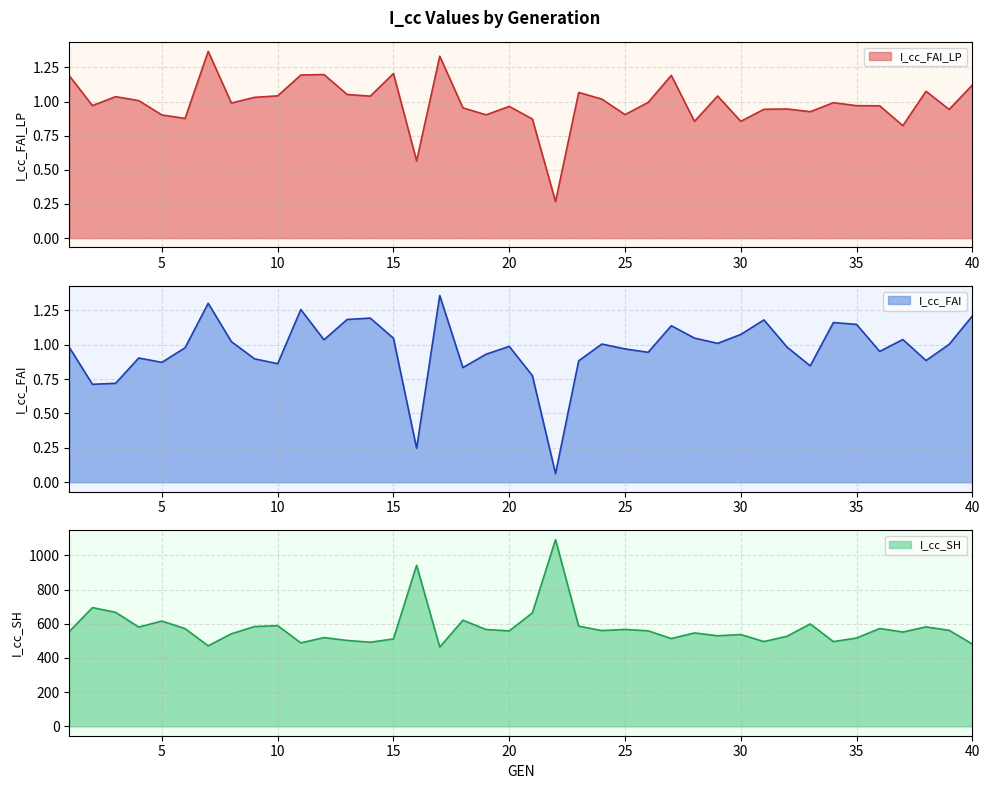

The I_cc_FAI_LP series shows 0.5 at 40. True or false?

False